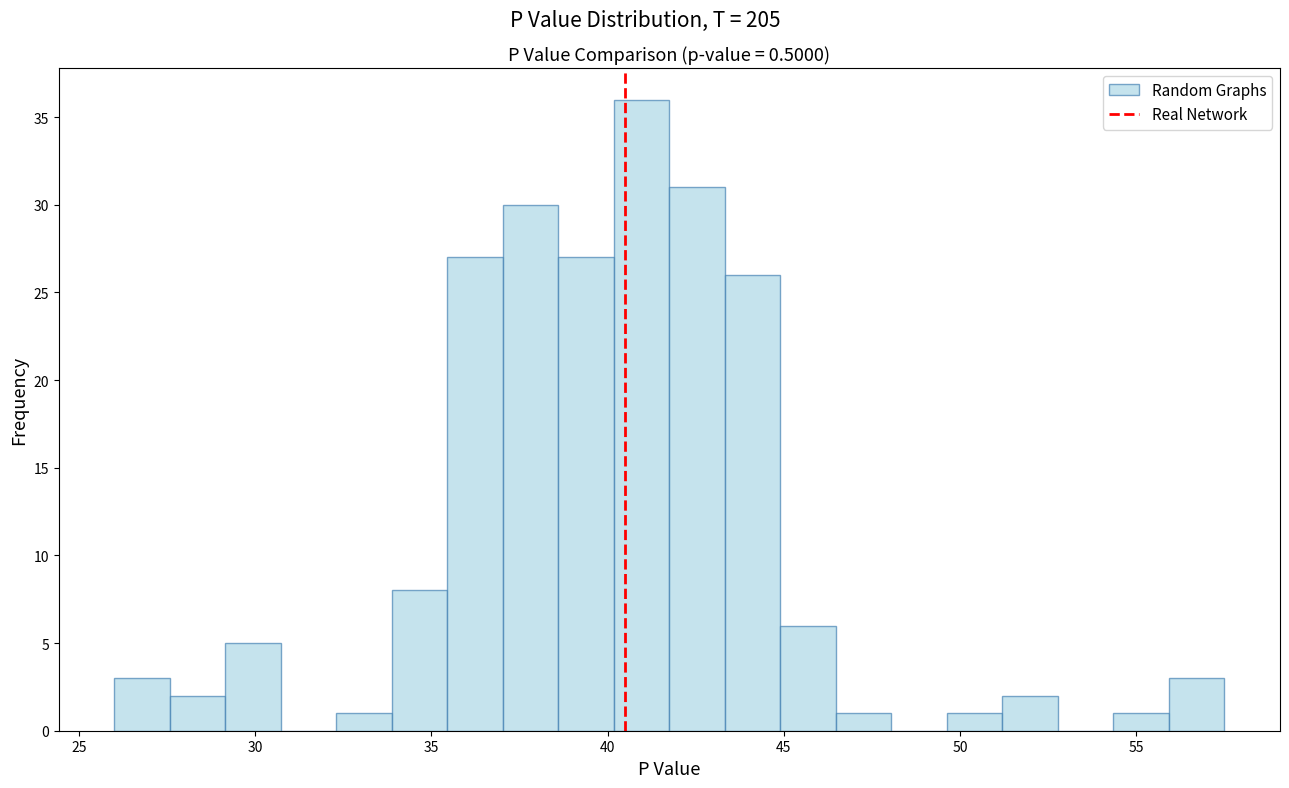

Read against the x-axis, roughly where is the centre of the tallest bar?

41.0